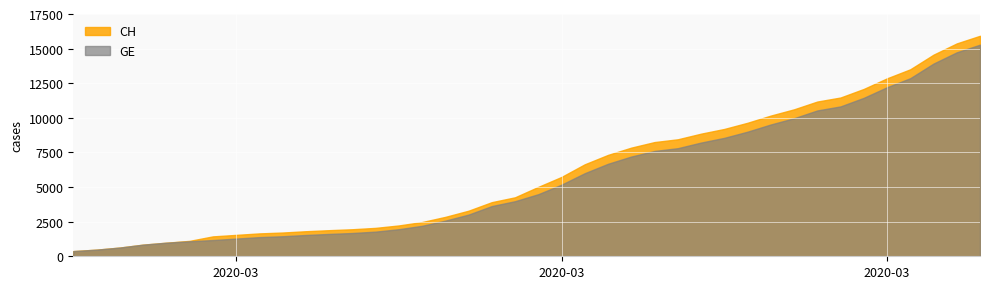

How many data points in CH are above 5012?

19